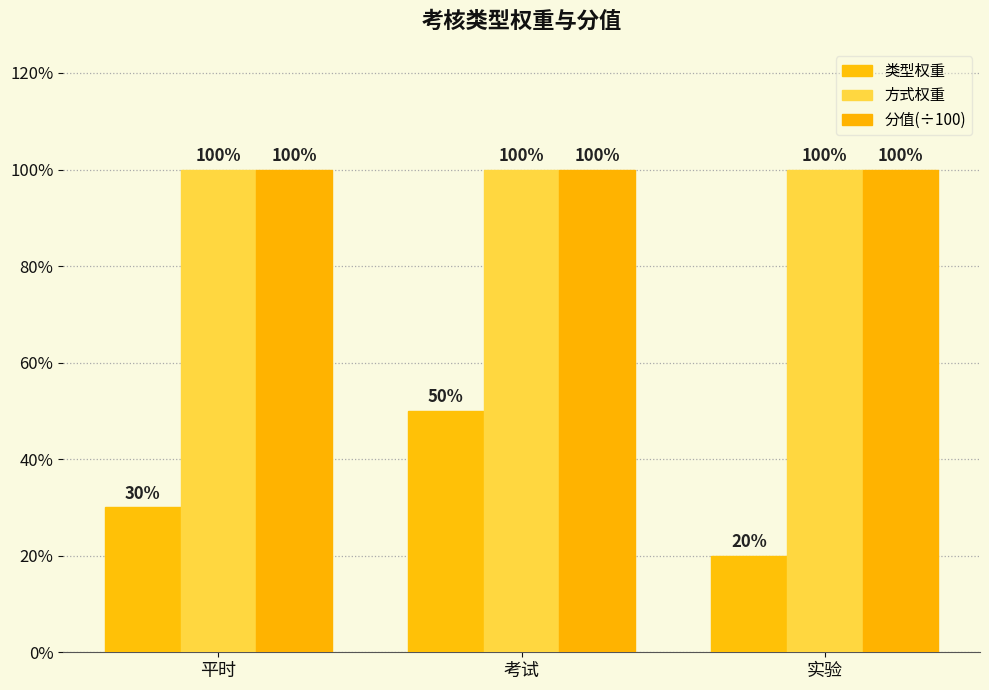

Are the bars horizontal?

No